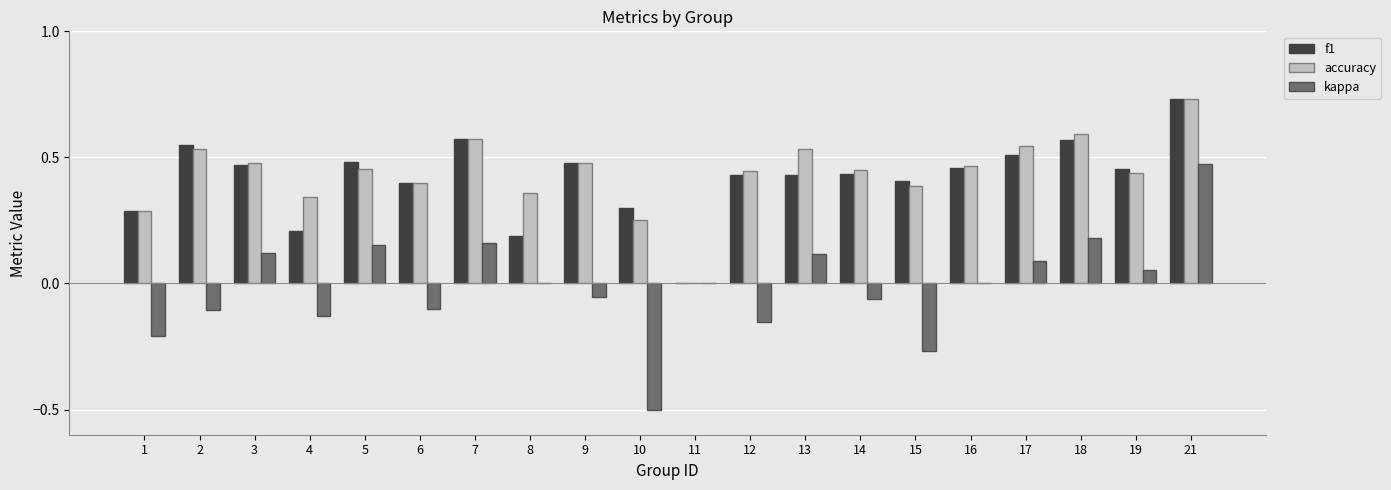

What is the sum of the f1 values at 12 and 18?

1.0